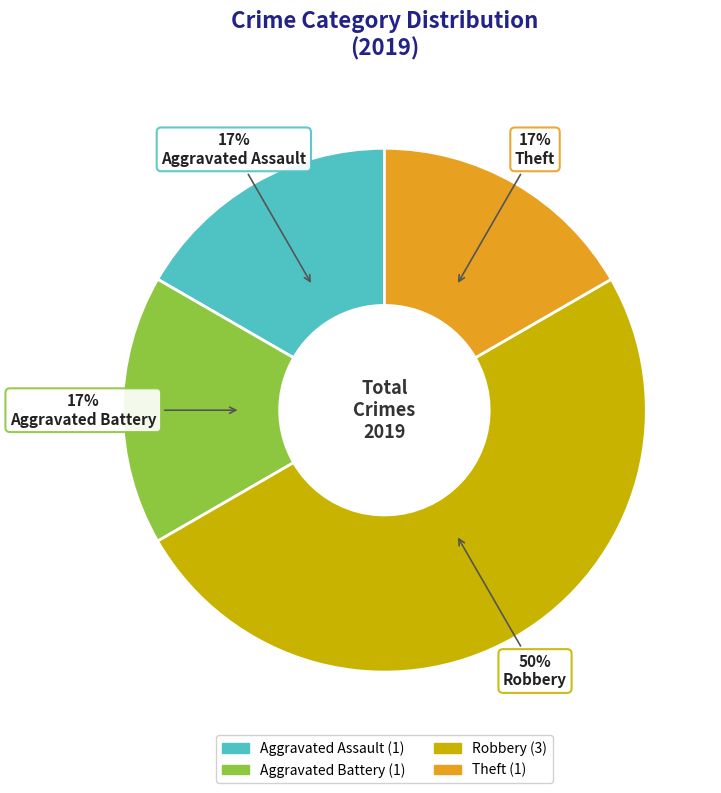

Do Theft and Robbery together represent more than half of the pie?

Yes